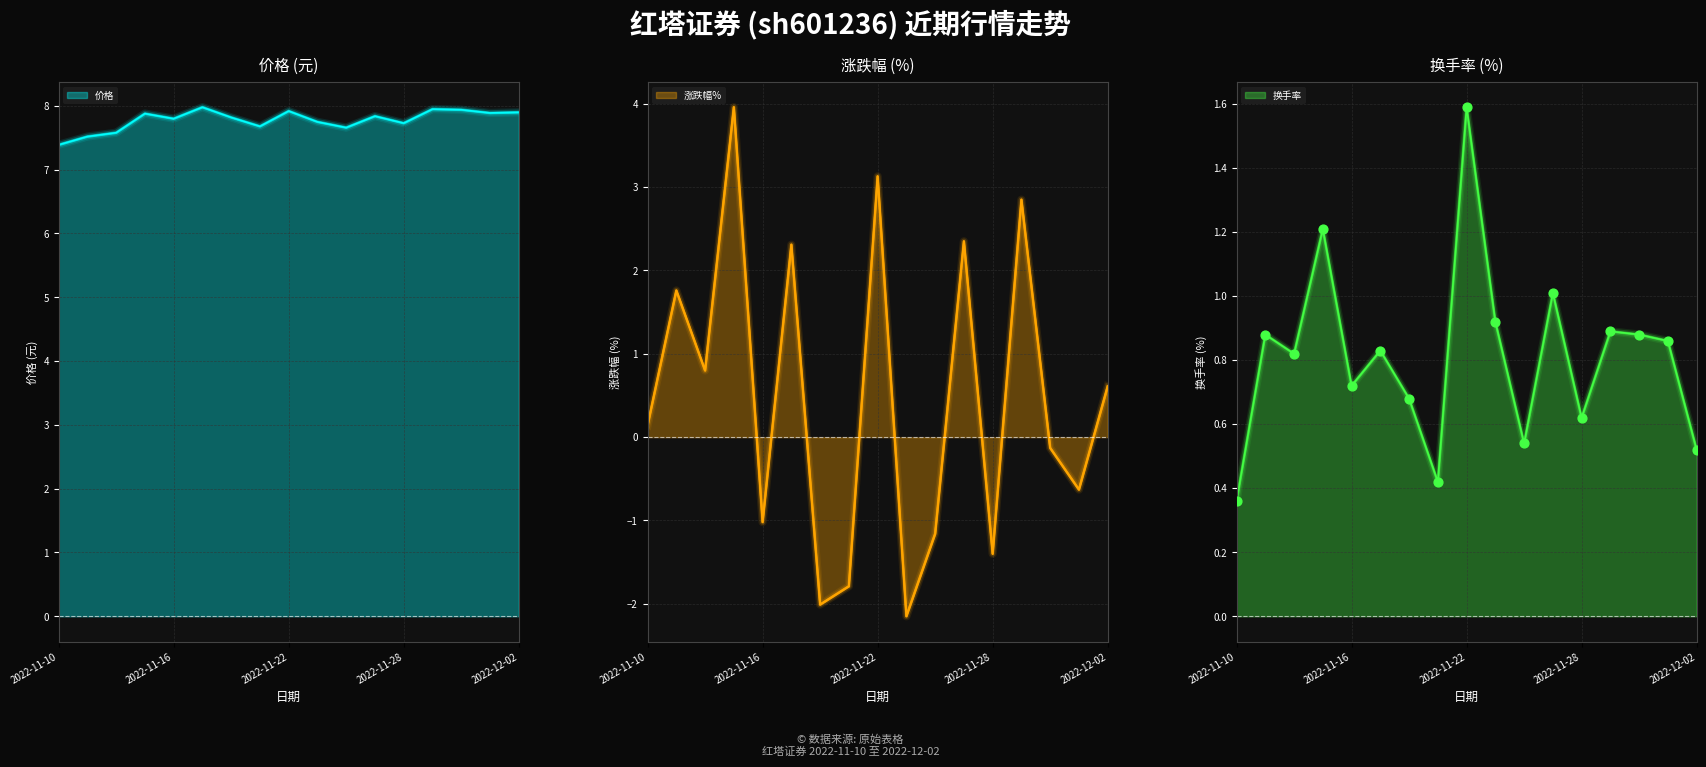

At how many categories does at least one series exceed 0?

17